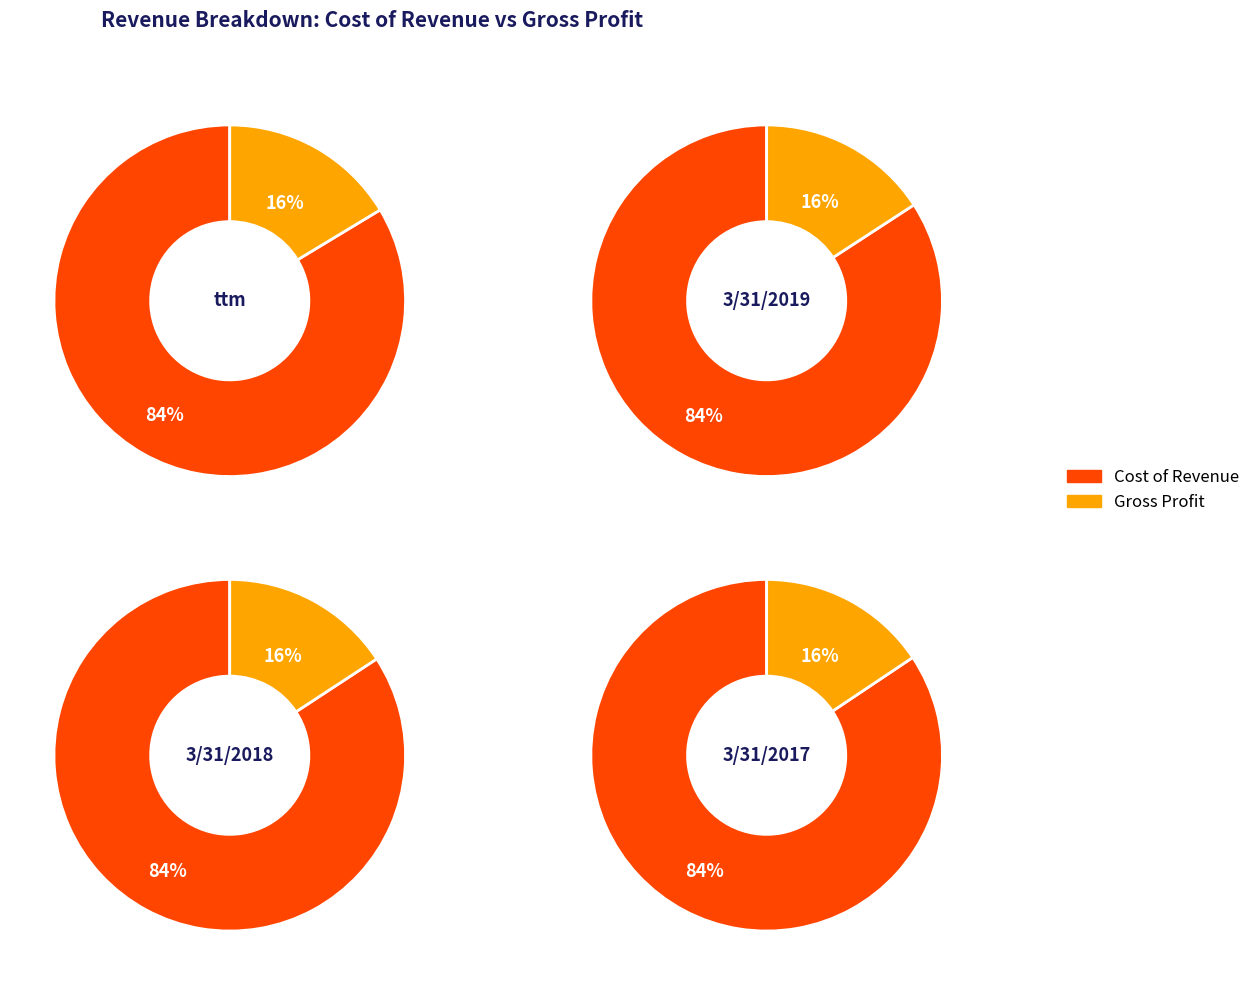

True or false: 3/31/2017 accounts for 30% of the total.

False